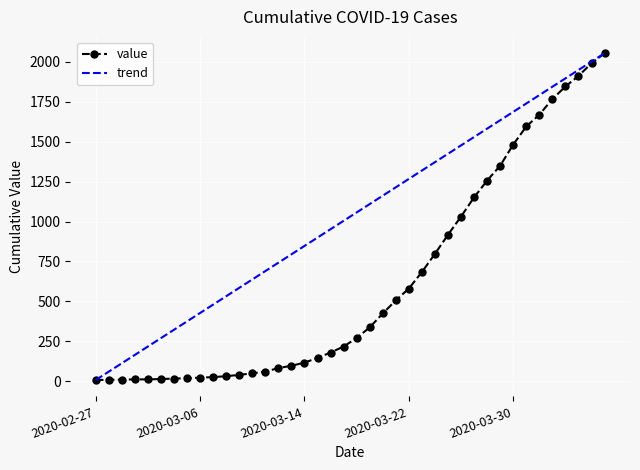

List the series in order of their overall mean, highest first.

trend, value